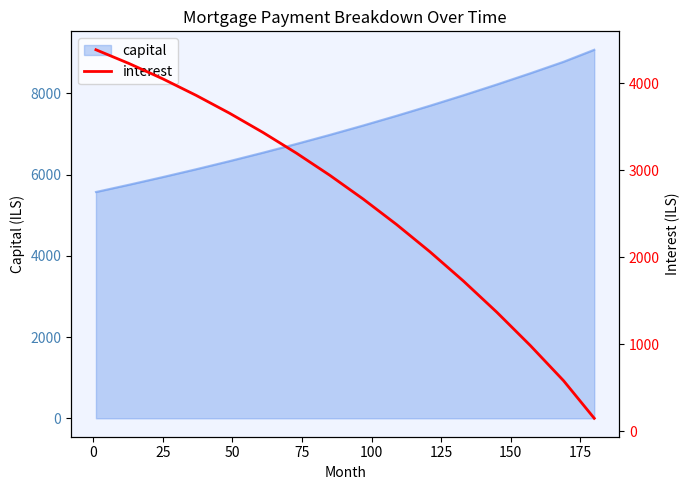

Does the chart have visible grid lines?

No